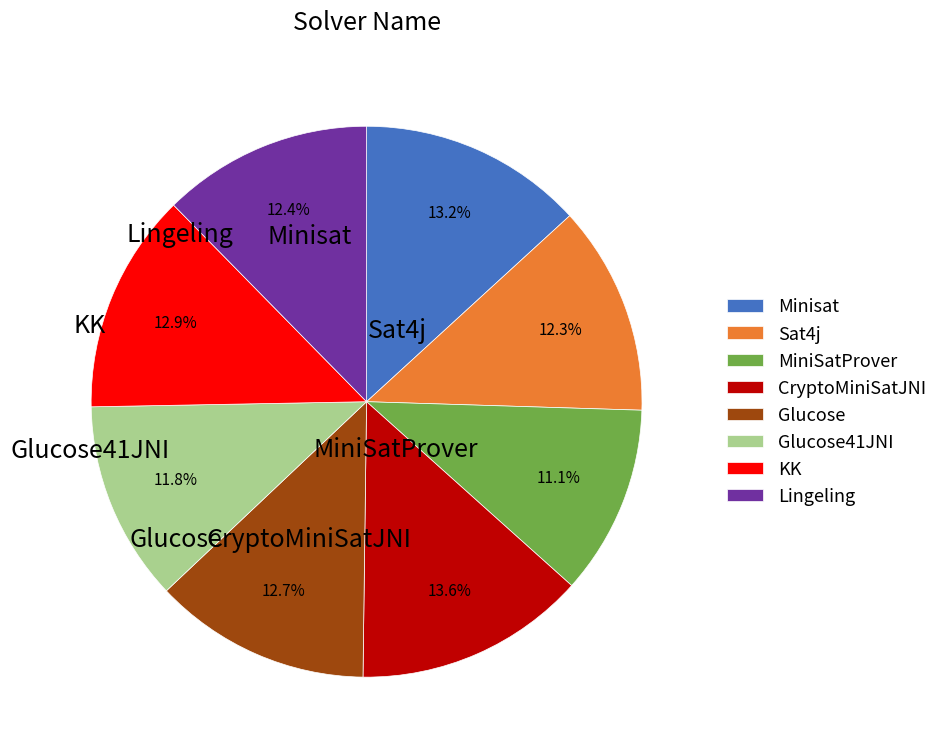

Is there any slice that represents more than half of the pie?

No